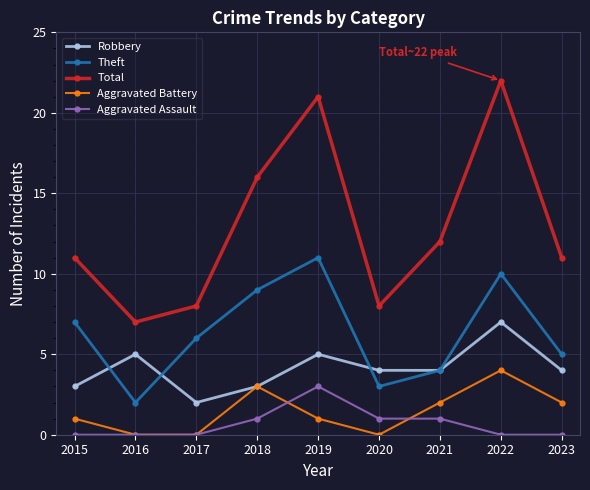

Reading right to left, list all the values displayed in this chart.

Robbery: 4	7	4	4	5	3	2	5	3
Theft: 5	10	4	3	11	9	6	2	7
Total: 11	22	12	8	21	16	8	7	11
Aggravated Battery: 2	4	2	0	1	3	0	0	1
Aggravated Assault: 0	0	1	1	3	1	0	0	0